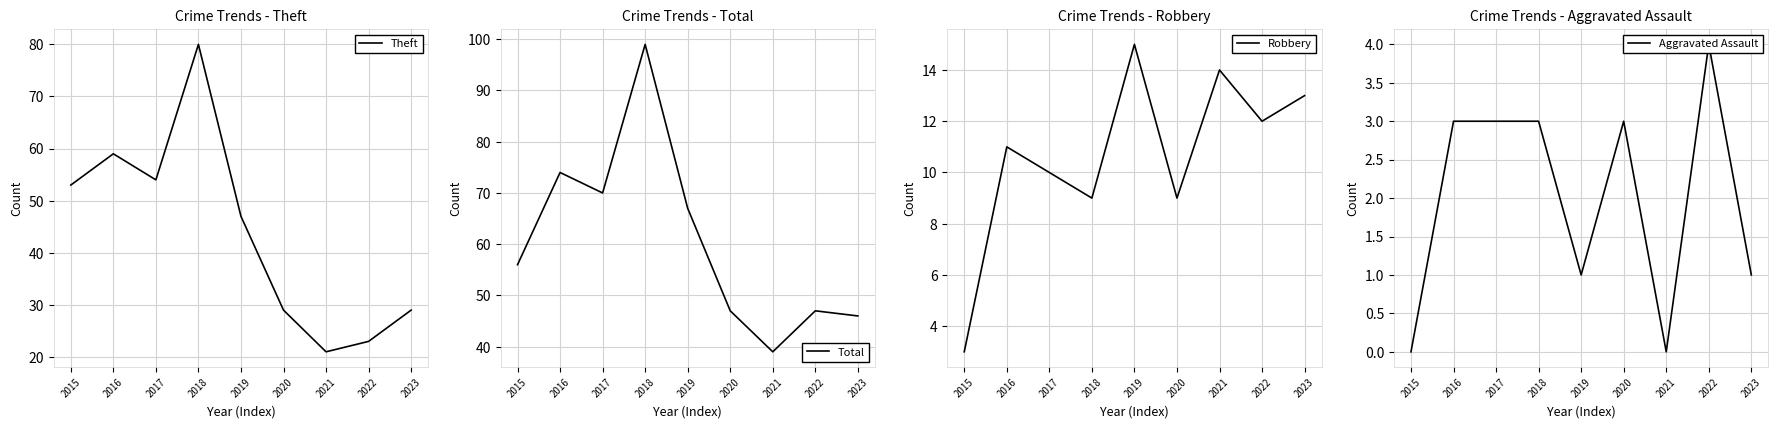

Does the chart have visible grid lines?

Yes